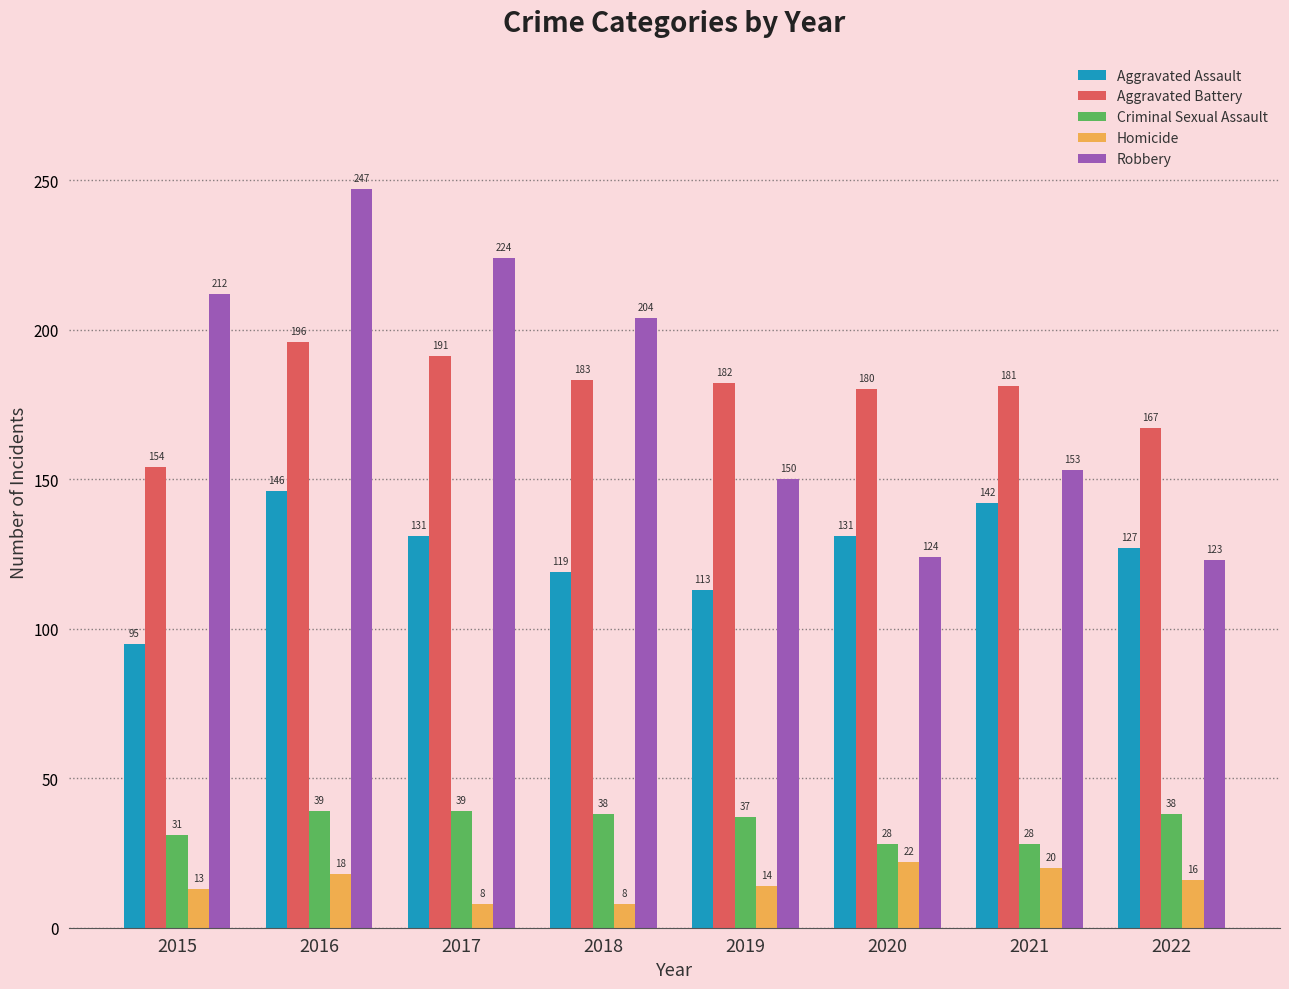

What is the minimum value for Homicide?

8